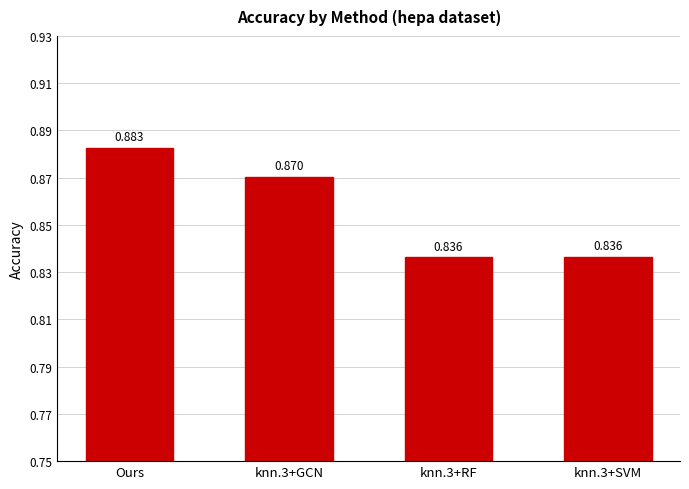

Between Ours and knn.3+RF, which is larger?

Ours